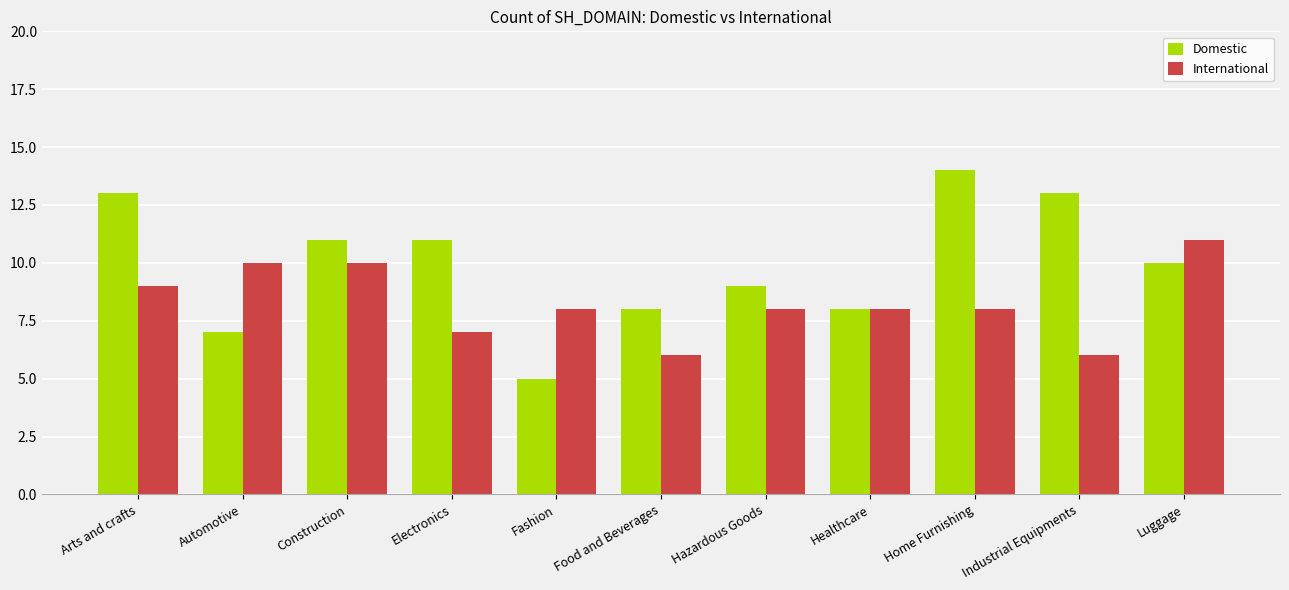

What is the label of the 1st bar from the left?

Arts and crafts